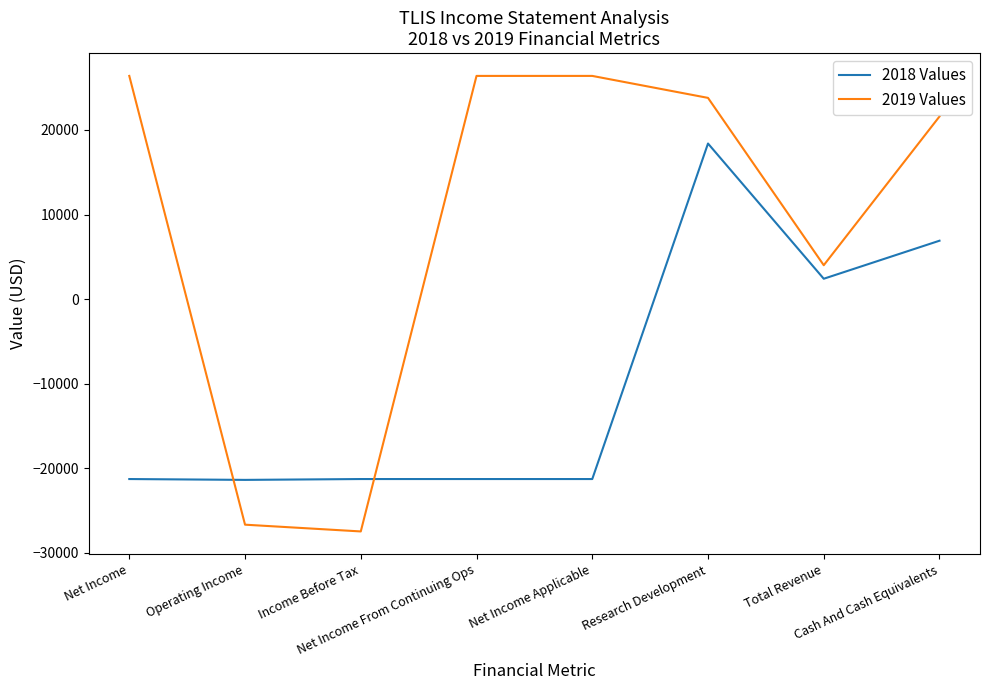

Is the value of 2019 Values at Cash And Cash Equivalents greater than the value of 2018 Values at Cash And Cash Equivalents?

Yes